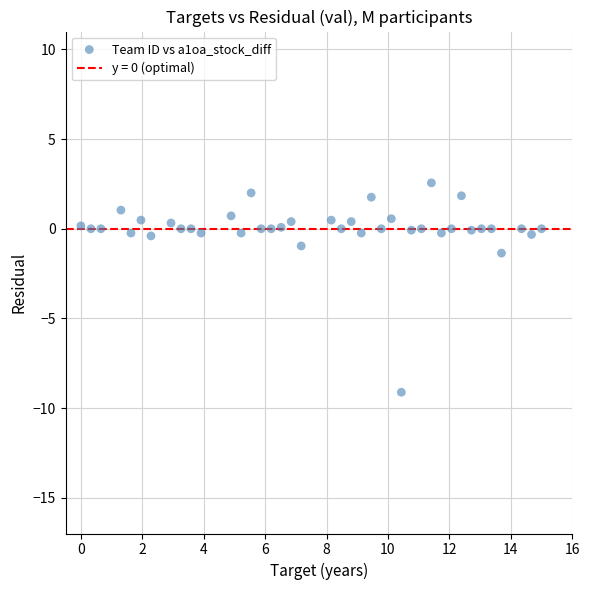

What Y value in the scatter plot is closest to -3?

-1.4